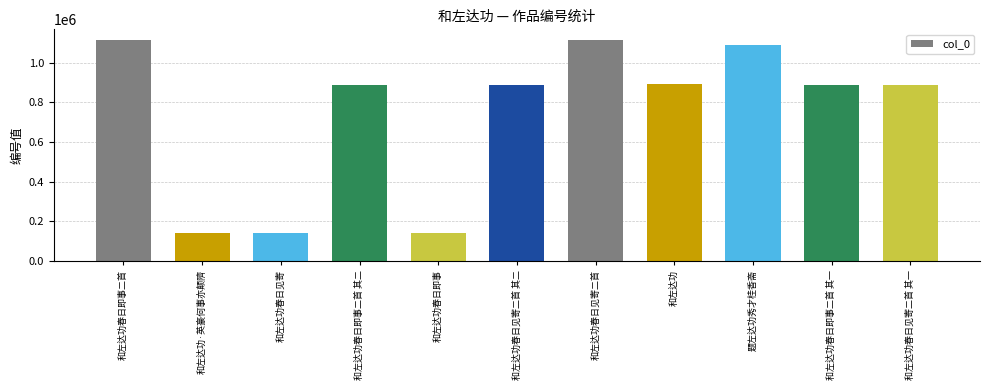

What is the average value?

742982